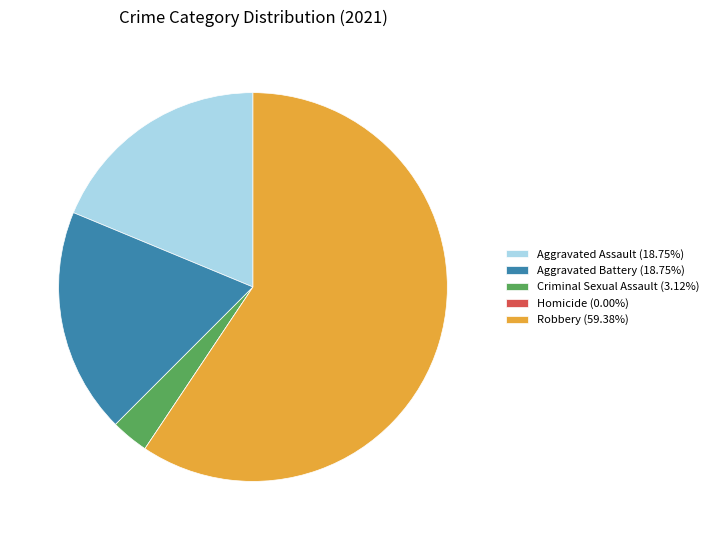

Approximately how many times larger is the value at Robbery (59.38%) compared to Criminal Sexual Assault (3.12%)?

19.0